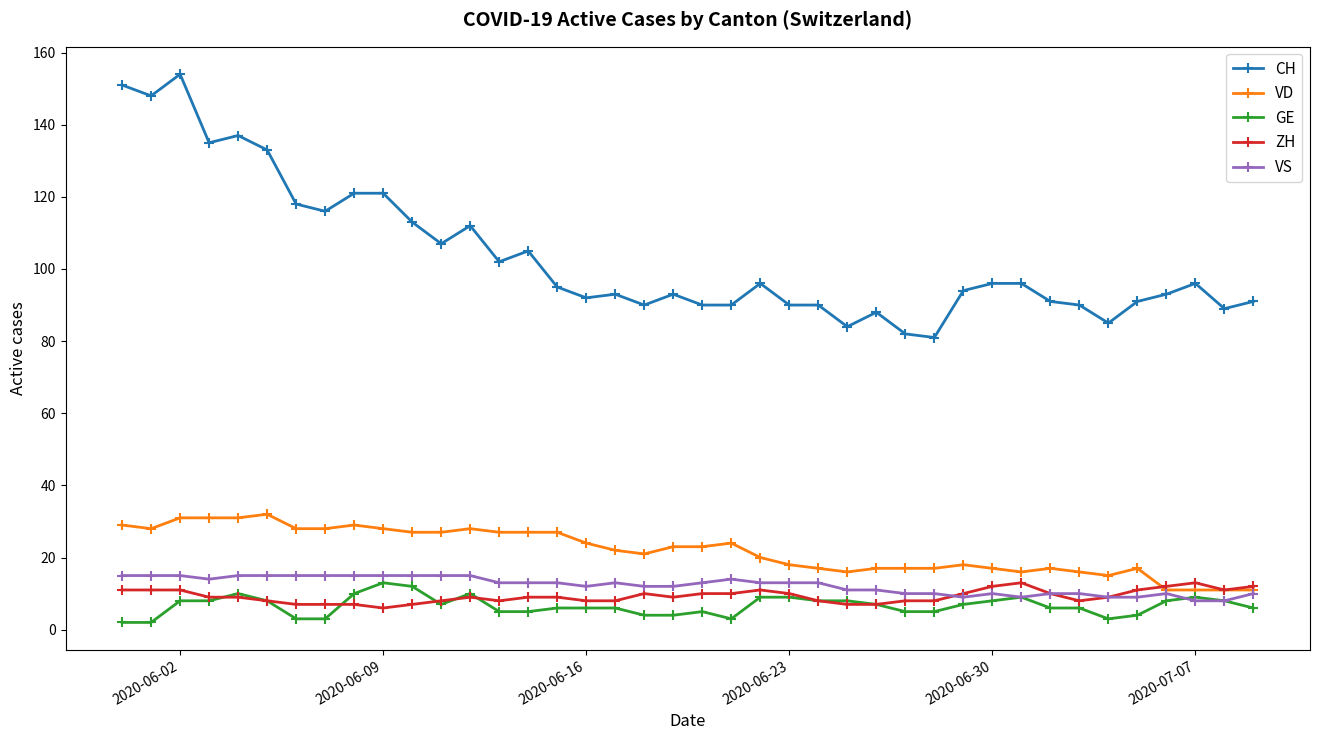

True or false: VD and CH intersect in this chart.

False